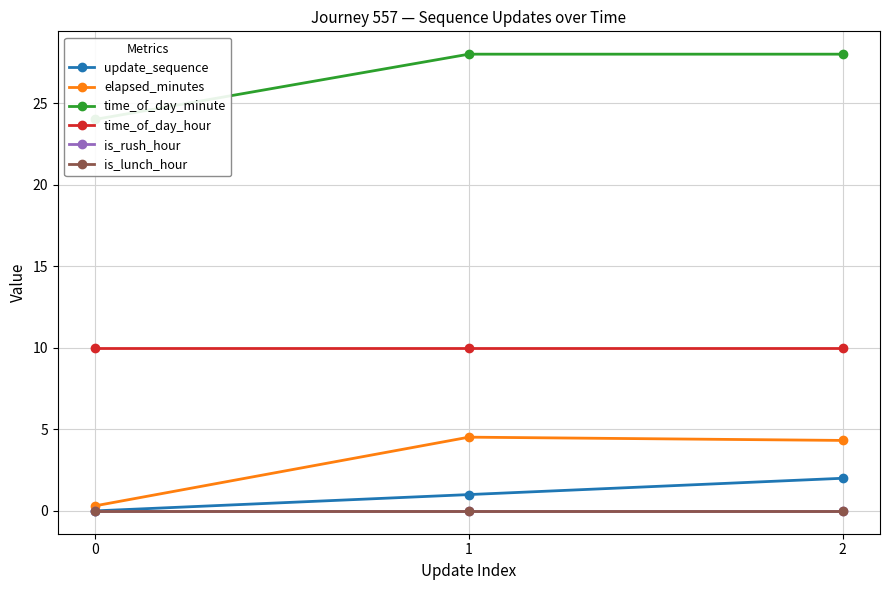

What are all the series names shown in the legend?

update_sequence, elapsed_minutes, time_of_day_minute, time_of_day_hour, is_rush_hour, is_lunch_hour